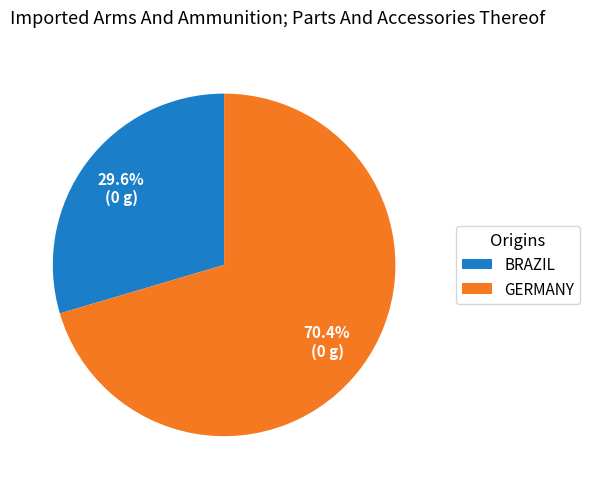

Is the sum of BRAZIL and GERMANY greater than half?

Yes